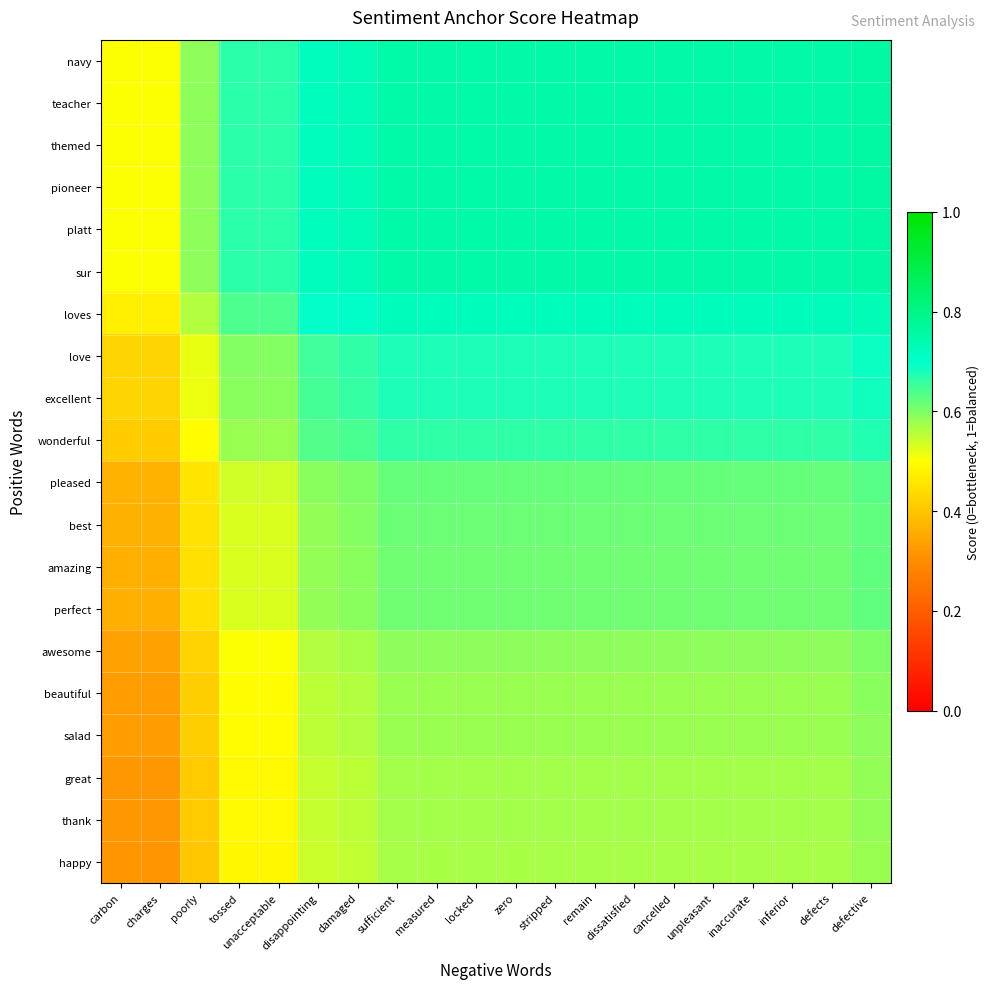

Reading right to left, extract all data points from this chart.

navy: defective=0.8	defects=0.8	inferior=0.8	inaccurate=0.8	unpleasant=0.8	cancelled=0.8	dissatisfied=0.8	remain=0.8	stripped=0.8	zero=0.8	locked=0.8	measured=0.8	sufficient=0.8	damaged=0.7	disappointing=0.7	unacceptable=0.7	tossed=0.7	poorly=0.6	charges=0.5	carbon=0.5
teacher: defective=0.8	defects=0.8	inferior=0.8	inaccurate=0.8	unpleasant=0.8	cancelled=0.8	dissatisfied=0.8	remain=0.8	stripped=0.8	zero=0.8	locked=0.8	measured=0.8	sufficient=0.8	damaged=0.7	disappointing=0.7	unacceptable=0.7	tossed=0.7	poorly=0.6	charges=0.5	carbon=0.5
themed: defective=0.8	defects=0.8	inferior=0.8	inaccurate=0.8	unpleasant=0.8	cancelled=0.8	dissatisfied=0.8	remain=0.8	stripped=0.8	zero=0.8	locked=0.8	measured=0.8	sufficient=0.8	damaged=0.7	disappointing=0.7	unacceptable=0.7	tossed=0.7	poorly=0.6	charges=0.5	carbon=0.5
pioneer: defective=0.8	defects=0.8	inferior=0.8	inaccurate=0.8	unpleasant=0.8	cancelled=0.8	dissatisfied=0.8	remain=0.8	stripped=0.8	zero=0.8	locked=0.8	measured=0.8	sufficient=0.8	damaged=0.7	disappointing=0.7	unacceptable=0.7	tossed=0.7	poorly=0.6	charges=0.5	carbon=0.5
platt: defective=0.8	defects=0.8	inferior=0.8	inaccurate=0.8	unpleasant=0.8	cancelled=0.8	dissatisfied=0.8	remain=0.8	stripped=0.8	zero=0.8	locked=0.8	measured=0.8	sufficient=0.8	damaged=0.7	disappointing=0.7	unacceptable=0.7	tossed=0.7	poorly=0.6	charges=0.5	carbon=0.5
sur: defective=0.8	defects=0.8	inferior=0.8	inaccurate=0.8	unpleasant=0.8	cancelled=0.8	dissatisfied=0.8	remain=0.8	stripped=0.8	zero=0.8	locked=0.8	measured=0.8	sufficient=0.8	damaged=0.7	disappointing=0.7	unacceptable=0.7	tossed=0.7	poorly=0.6	charges=0.5	carbon=0.5
loves: defective=0.7	defects=0.7	inferior=0.7	inaccurate=0.7	unpleasant=0.7	cancelled=0.7	dissatisfied=0.7	remain=0.7	stripped=0.7	zero=0.7	locked=0.7	measured=0.7	sufficient=0.7	damaged=0.7	disappointing=0.7	unacceptable=0.6	tossed=0.6	poorly=0.6	charges=0.5	carbon=0.5
love: defective=0.7	defects=0.7	inferior=0.7	inaccurate=0.7	unpleasant=0.7	cancelled=0.7	dissatisfied=0.7	remain=0.7	stripped=0.7	zero=0.7	locked=0.7	measured=0.7	sufficient=0.7	damaged=0.7	disappointing=0.7	unacceptable=0.6	tossed=0.6	poorly=0.5	charges=0.4	carbon=0.4
excellent: defective=0.7	defects=0.7	inferior=0.7	inaccurate=0.7	unpleasant=0.7	cancelled=0.7	dissatisfied=0.7	remain=0.7	stripped=0.7	zero=0.7	locked=0.7	measured=0.7	sufficient=0.7	damaged=0.7	disappointing=0.6	unacceptable=0.6	tossed=0.6	poorly=0.5	charges=0.4	carbon=0.4
wonderful: defective=0.7	defects=0.7	inferior=0.7	inaccurate=0.7	unpleasant=0.7	cancelled=0.7	dissatisfied=0.7	remain=0.7	stripped=0.7	zero=0.7	locked=0.7	measured=0.7	sufficient=0.7	damaged=0.6	disappointing=0.6	unacceptable=0.6	tossed=0.6	poorly=0.5	charges=0.4	carbon=0.4
pleased: defective=0.6	defects=0.6	inferior=0.6	inaccurate=0.6	unpleasant=0.6	cancelled=0.6	dissatisfied=0.6	remain=0.6	stripped=0.6	zero=0.6	locked=0.6	measured=0.6	sufficient=0.6	damaged=0.6	disappointing=0.6	unacceptable=0.5	tossed=0.5	poorly=0.5	charges=0.4	carbon=0.4
best: defective=0.6	defects=0.6	inferior=0.6	inaccurate=0.6	unpleasant=0.6	cancelled=0.6	dissatisfied=0.6	remain=0.6	stripped=0.6	zero=0.6	locked=0.6	measured=0.6	sufficient=0.6	damaged=0.6	disappointing=0.6	unacceptable=0.5	tossed=0.5	poorly=0.4	charges=0.4	carbon=0.4
amazing: defective=0.6	defects=0.6	inferior=0.6	inaccurate=0.6	unpleasant=0.6	cancelled=0.6	dissatisfied=0.6	remain=0.6	stripped=0.6	zero=0.6	locked=0.6	measured=0.6	sufficient=0.6	damaged=0.6	disappointing=0.6	unacceptable=0.5	tossed=0.5	poorly=0.4	charges=0.4	carbon=0.4
perfect: defective=0.6	defects=0.6	inferior=0.6	inaccurate=0.6	unpleasant=0.6	cancelled=0.6	dissatisfied=0.6	remain=0.6	stripped=0.6	zero=0.6	locked=0.6	measured=0.6	sufficient=0.6	damaged=0.6	disappointing=0.6	unacceptable=0.5	tossed=0.5	poorly=0.4	charges=0.4	carbon=0.4
awesome: defective=0.6	defects=0.6	inferior=0.6	inaccurate=0.6	unpleasant=0.6	cancelled=0.6	dissatisfied=0.6	remain=0.6	stripped=0.6	zero=0.6	locked=0.6	measured=0.6	sufficient=0.6	damaged=0.6	disappointing=0.6	unacceptable=0.5	tossed=0.5	poorly=0.4	charges=0.3	carbon=0.3
beautiful: defective=0.6	defects=0.6	inferior=0.6	inaccurate=0.6	unpleasant=0.6	cancelled=0.6	dissatisfied=0.6	remain=0.6	stripped=0.6	zero=0.6	locked=0.6	measured=0.6	sufficient=0.6	damaged=0.6	disappointing=0.6	unacceptable=0.5	tossed=0.5	poorly=0.4	charges=0.3	carbon=0.3
salad: defective=0.6	defects=0.6	inferior=0.6	inaccurate=0.6	unpleasant=0.6	cancelled=0.6	dissatisfied=0.6	remain=0.6	stripped=0.6	zero=0.6	locked=0.6	measured=0.6	sufficient=0.6	damaged=0.6	disappointing=0.6	unacceptable=0.5	tossed=0.5	poorly=0.4	charges=0.3	carbon=0.3
great: defective=0.6	defects=0.6	inferior=0.6	inaccurate=0.6	unpleasant=0.6	cancelled=0.6	dissatisfied=0.6	remain=0.6	stripped=0.6	zero=0.6	locked=0.6	measured=0.6	sufficient=0.6	damaged=0.6	disappointing=0.5	unacceptable=0.5	tossed=0.5	poorly=0.4	charges=0.3	carbon=0.3
thank: defective=0.6	defects=0.6	inferior=0.6	inaccurate=0.6	unpleasant=0.6	cancelled=0.6	dissatisfied=0.6	remain=0.6	stripped=0.6	zero=0.6	locked=0.6	measured=0.6	sufficient=0.6	damaged=0.6	disappointing=0.5	unacceptable=0.5	tossed=0.5	poorly=0.4	charges=0.3	carbon=0.3
happy: defective=0.6	defects=0.6	inferior=0.6	inaccurate=0.6	unpleasant=0.6	cancelled=0.6	dissatisfied=0.6	remain=0.6	stripped=0.6	zero=0.6	locked=0.6	measured=0.6	sufficient=0.6	damaged=0.6	disappointing=0.5	unacceptable=0.5	tossed=0.5	poorly=0.4	charges=0.3	carbon=0.3